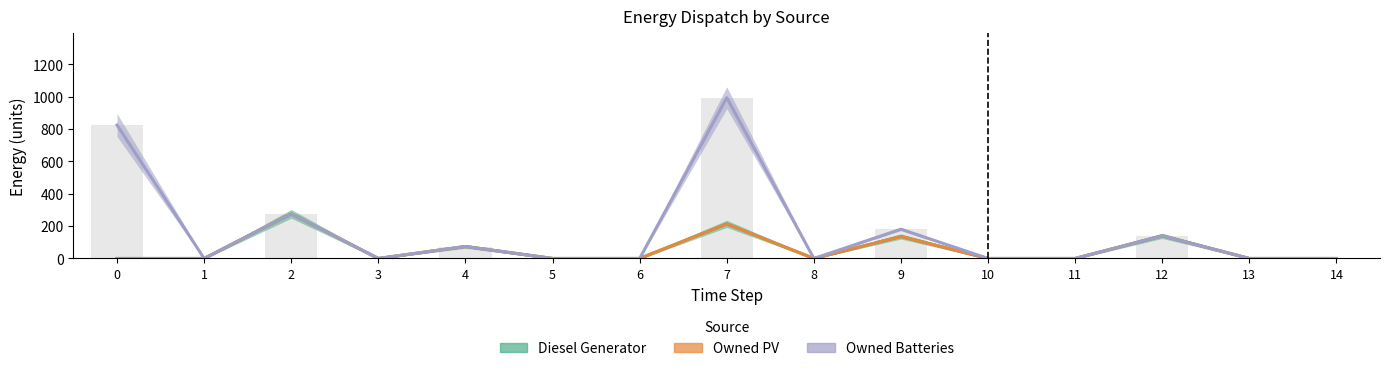

How many groups of bars are there?

15